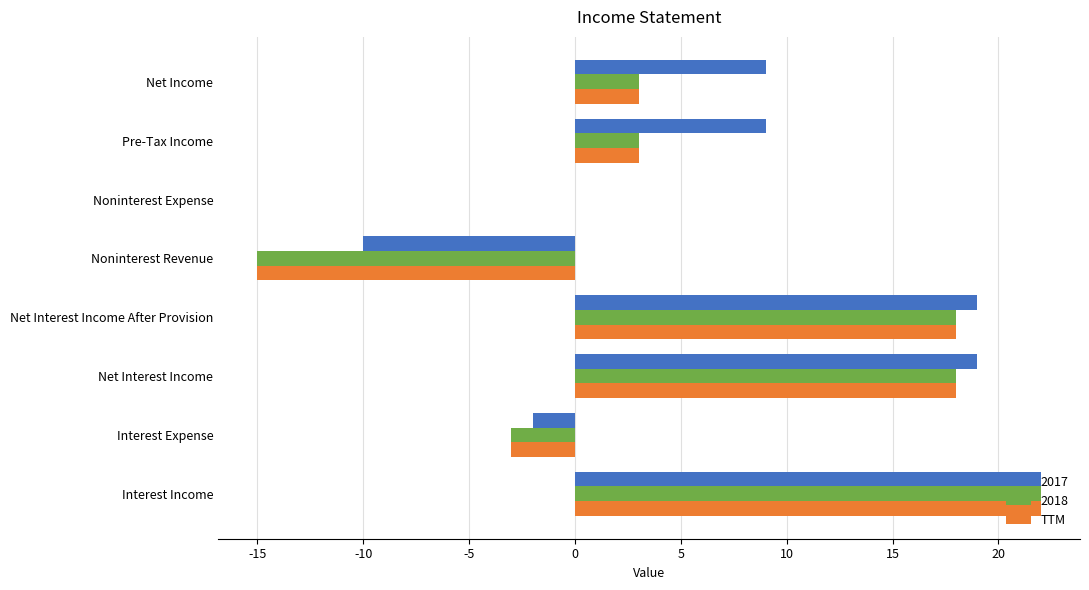

Is the value of 2018 at Net Income greater than the value of 2017 at Net Interest Income?

No